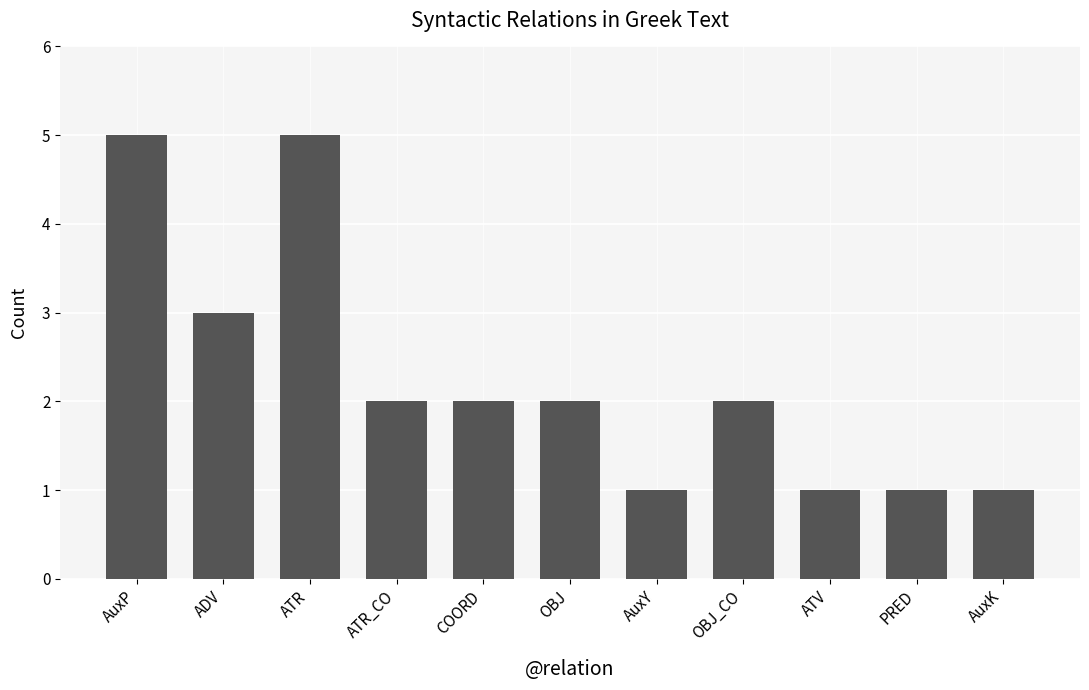

Reading left to right, transcribe all the data shown in this chart.

5	3	5	2	2	2	1	2	1	1	1